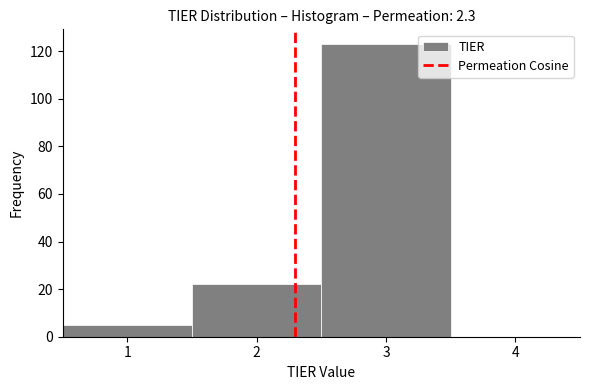

Over which range of the x-axis is the bar tallest?

2.5 to 3.5